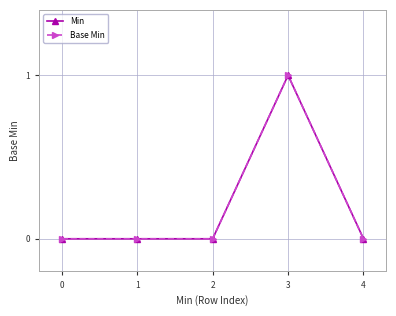

Is this an area chart (filled region under the line)?

No